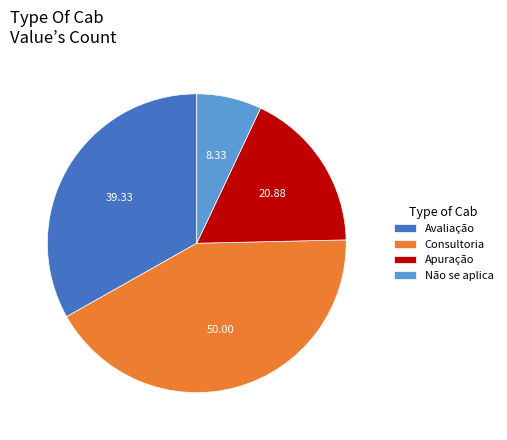

Does any single category account for the majority?

No